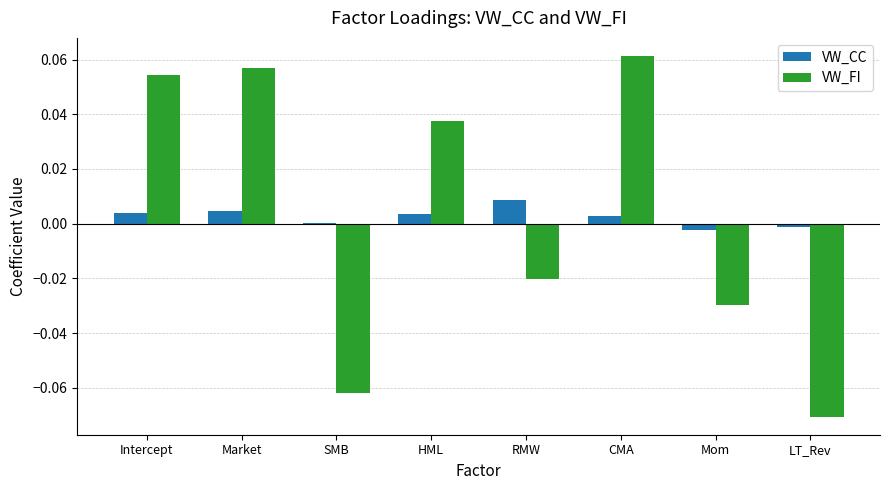

Is the value of VW_FI at Intercept greater than the value of VW_CC at CMA?

Yes